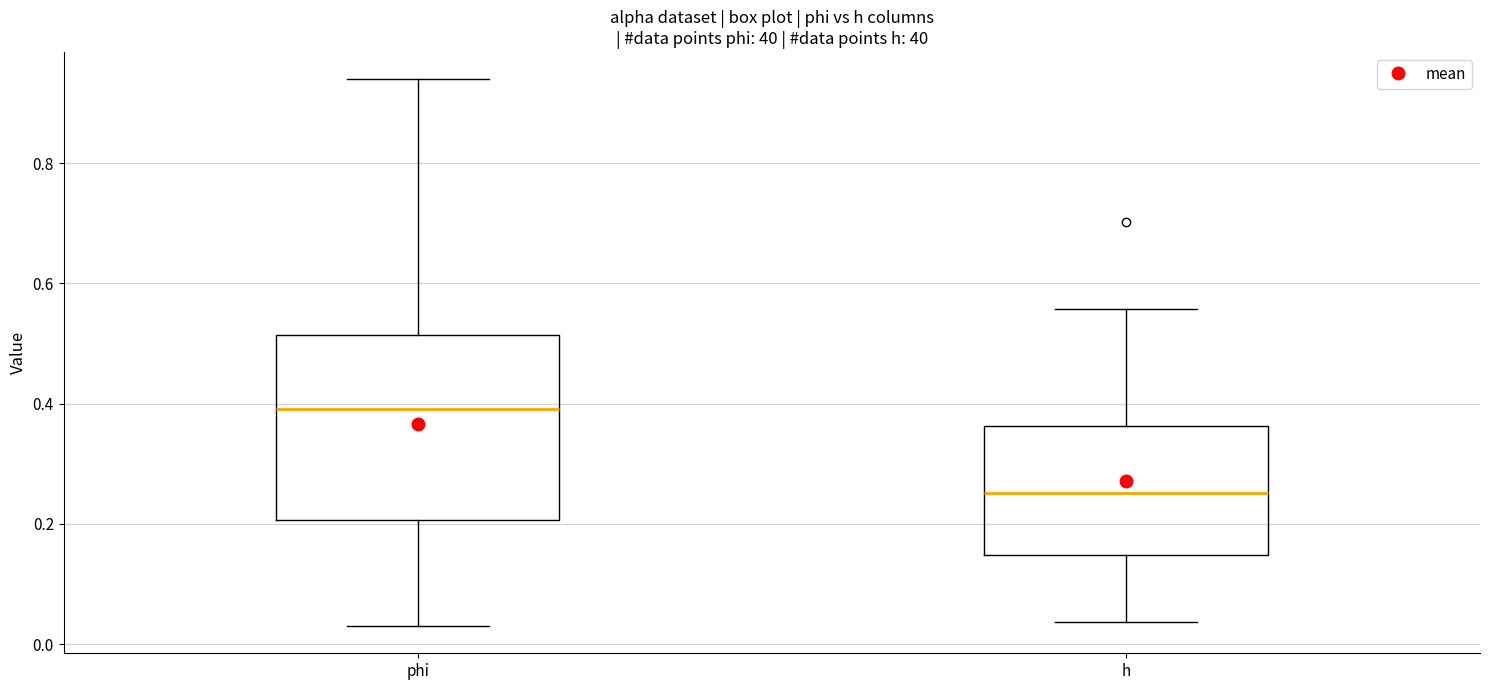

Where does the median line of the box for h sit on the y-axis? The values are not printed on the chart, so give them approximately, as read against the axis.

0.26